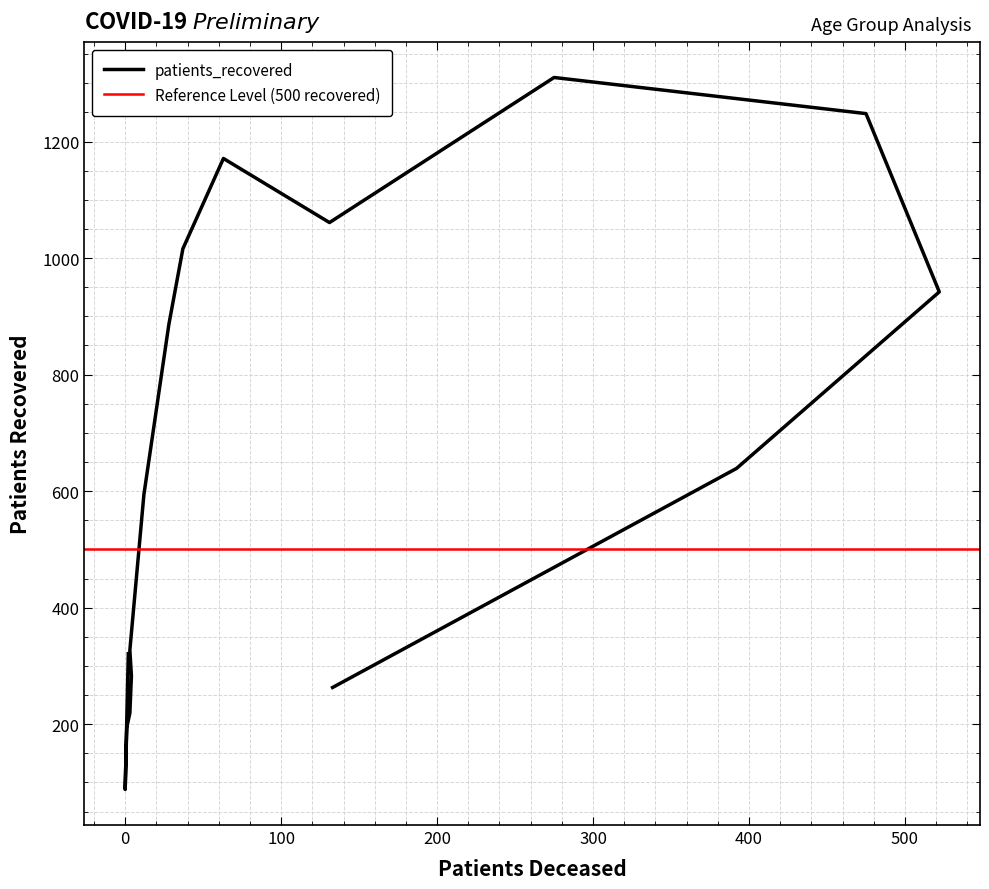

How many points are higher than both their immediate neighbors (excluding endpoints)?

2